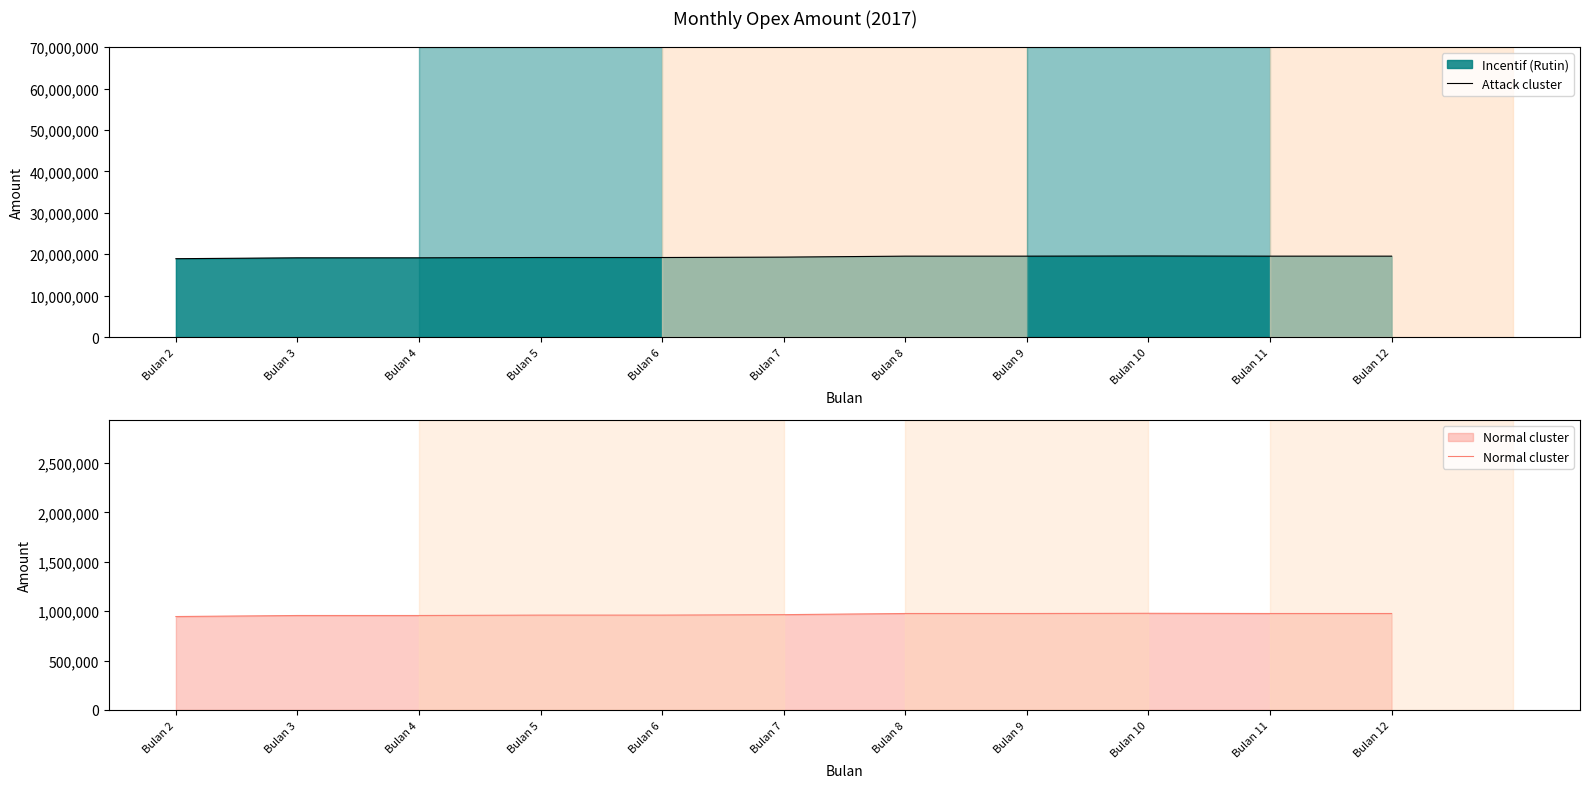

What is the difference between the Normal cluster values at Bulan 8 and Bulan 5?

16350.0